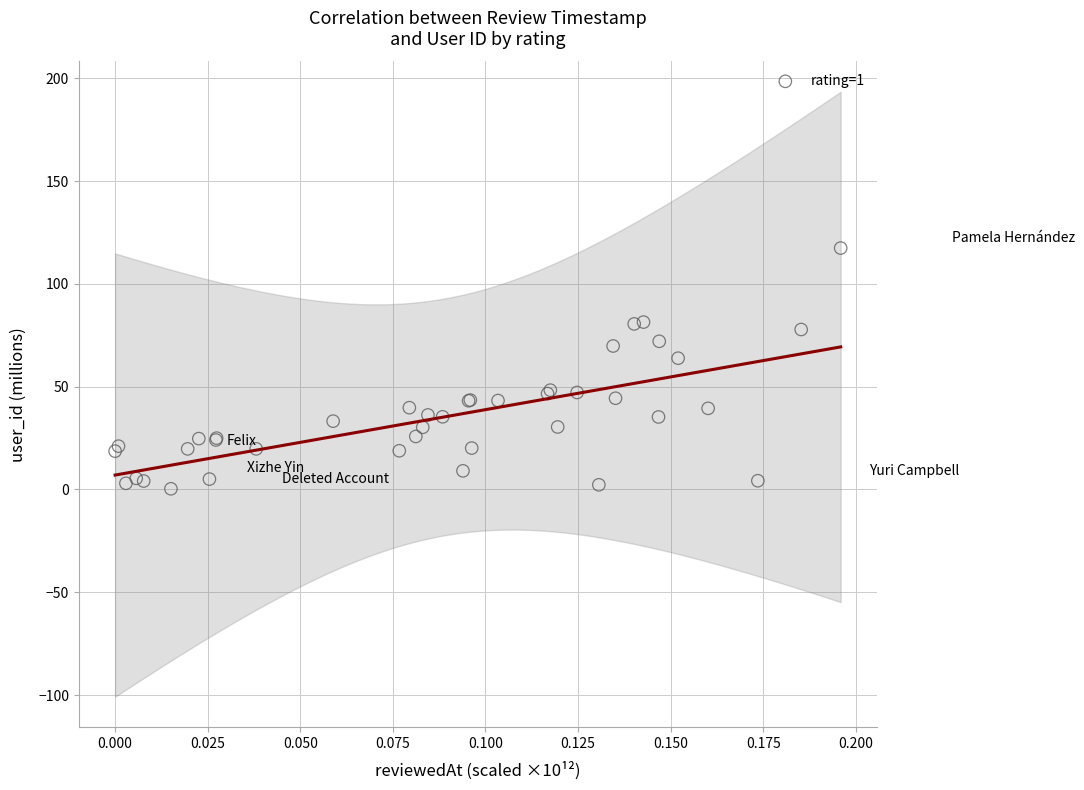

What Y value in the scatter plot is closest to 58?

63.9